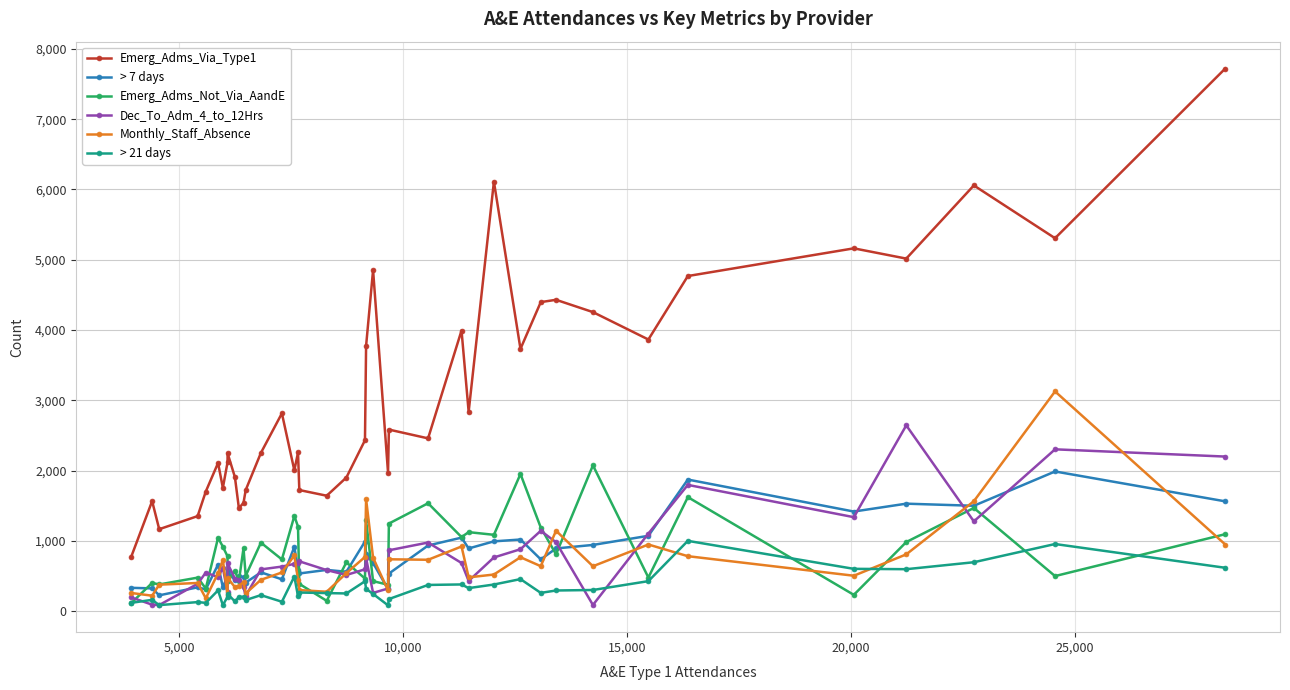

List the series in order of their peak value, lowest first.

> 21 days, > 7 days, Emerg_Adms_Not_Via_AandE, Dec_To_Adm_4_to_12Hrs, Monthly_Staff_Absence, Emerg_Adms_Via_Type1